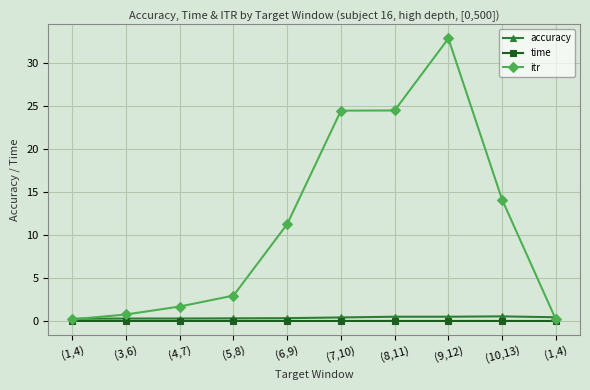

What are all the series names shown in the legend?

accuracy, time, itr